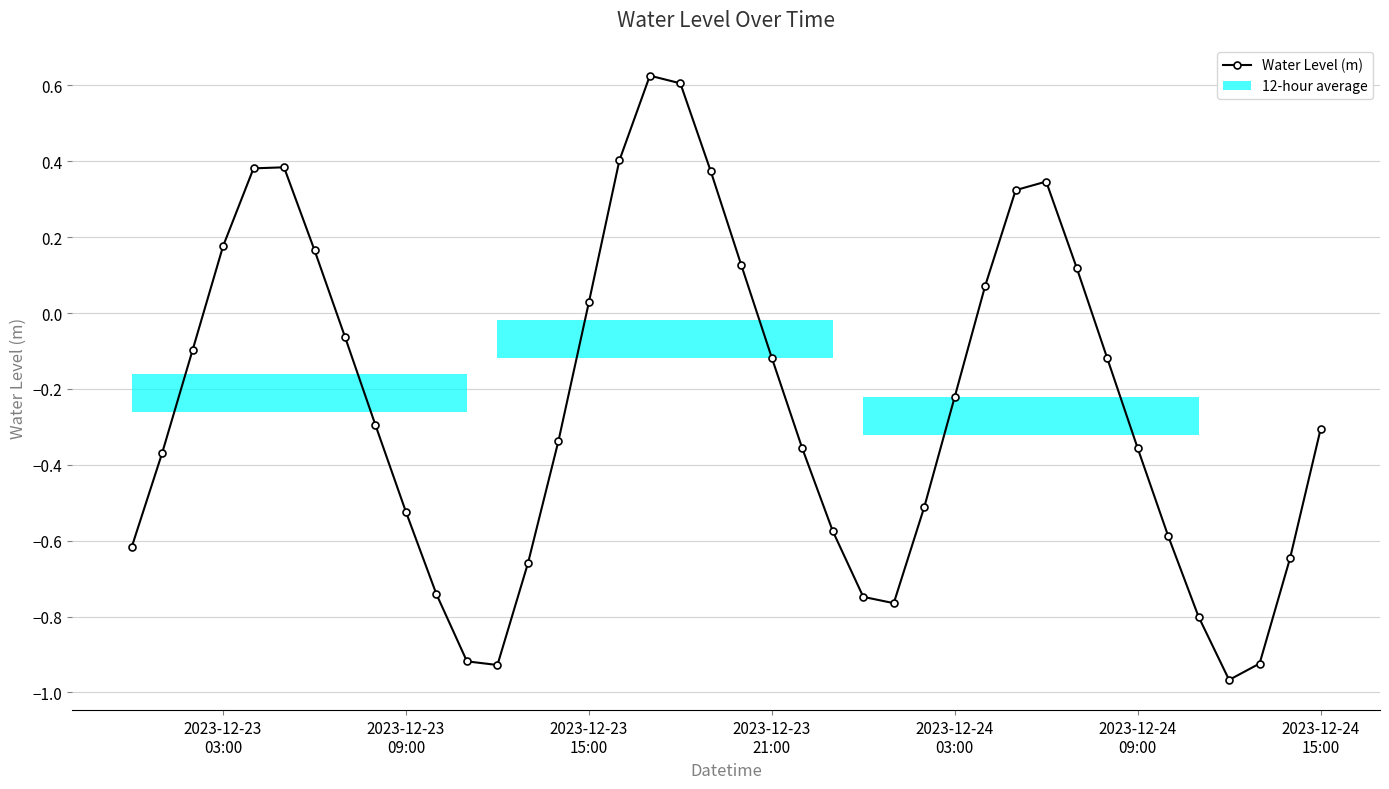

True or false: the data has more than 2 interior local peaks.

True